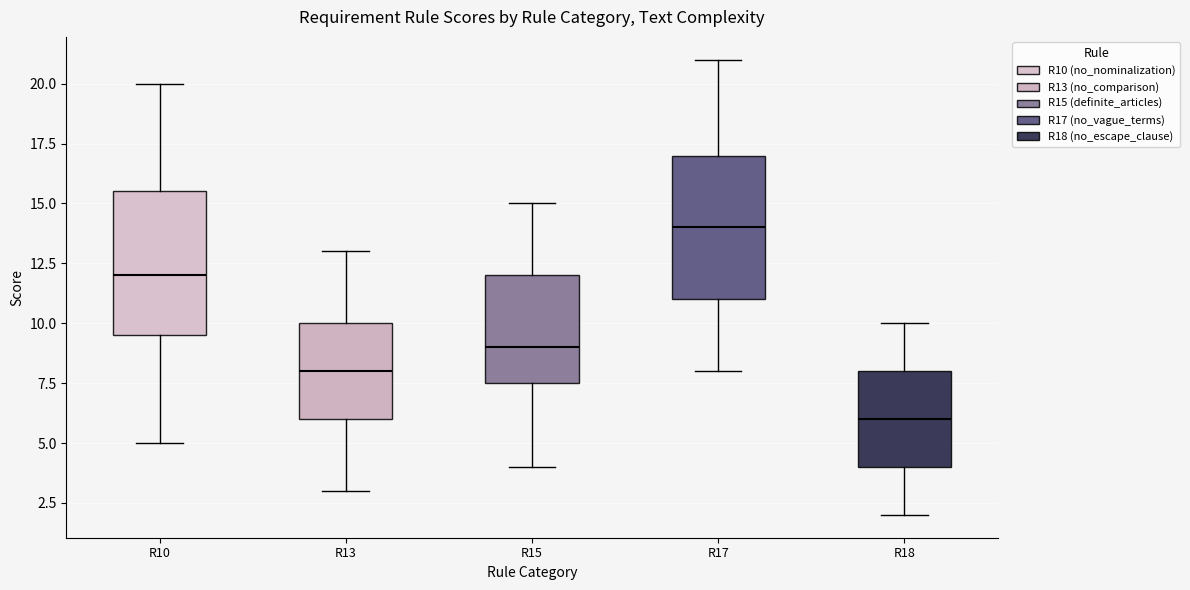

Which box has the highest median line?

R17